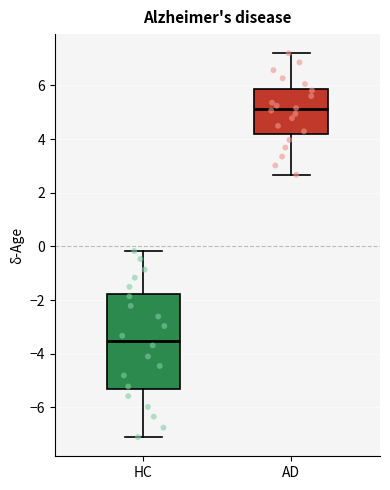

Reading left to right, transcribe this box plot: for each box, give where its median line is, the range the box spans, and where its two whiskers end, as read against the y-axis. The values are not printed on the chart, so give them approximately, as read against the axis.

HC: median -3.6, box -5.4 to -1.8, whiskers -7.2 to -0.2
AD: median 5.2, box 4.2 to 5.8, whiskers 2.6 to 7.2